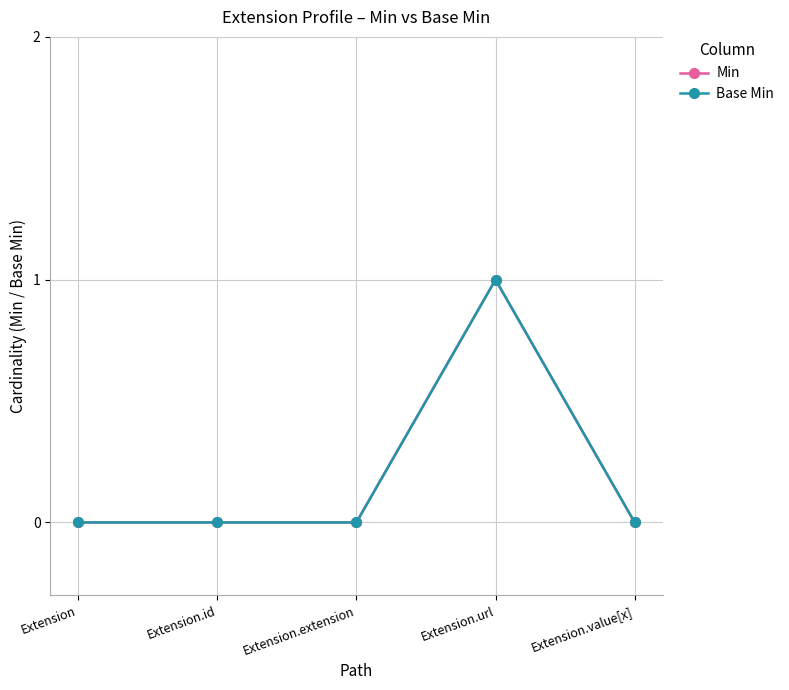

What is the greatest value displayed?

1